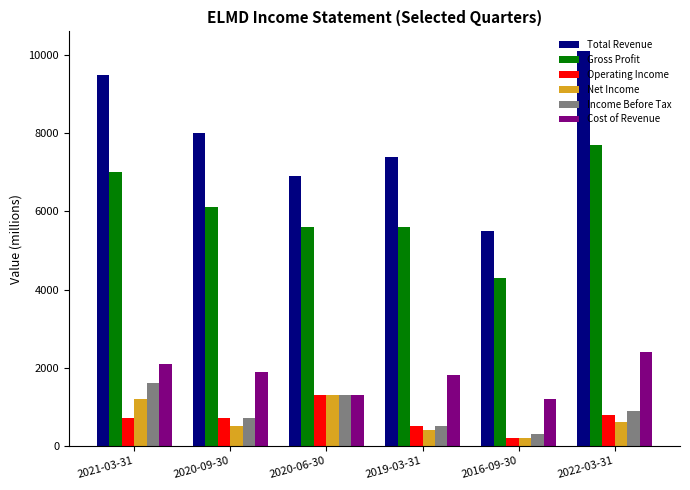

How many Gross Profit values are between 5600 and 7000?

4